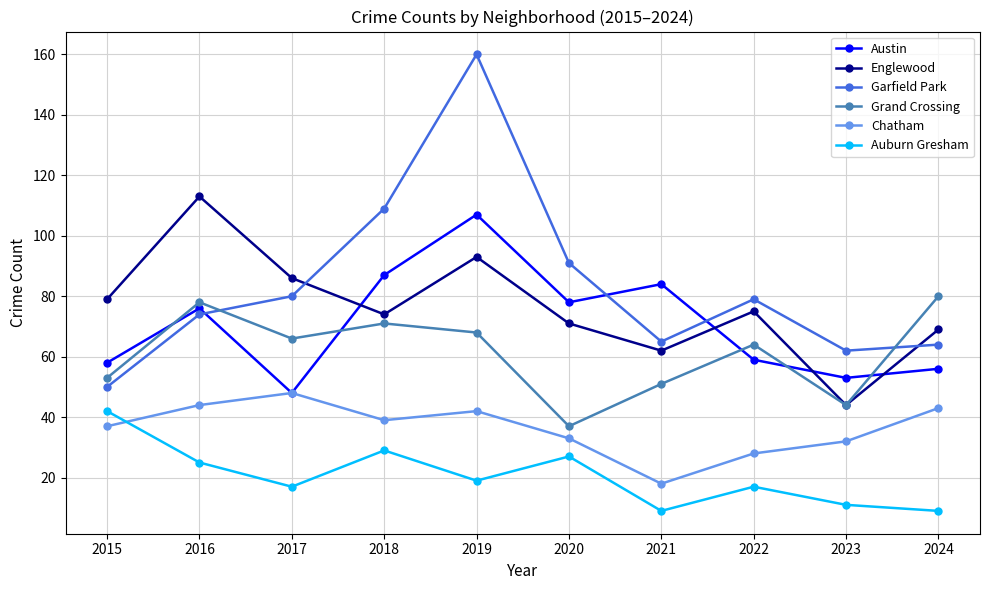

Which series has the largest range (max minus min)?

Garfield Park